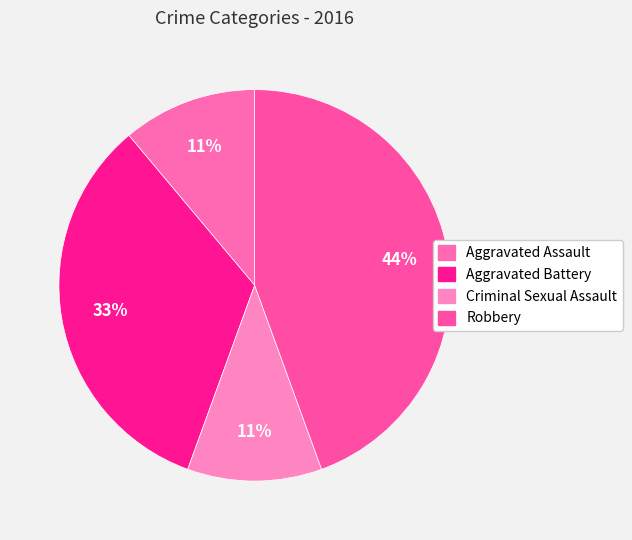

Which has a higher value, Robbery or Aggravated Assault?

Robbery